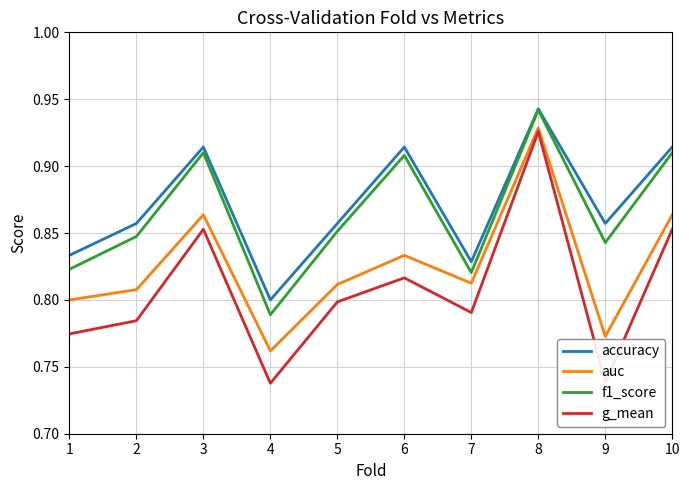

At which category does the chart reach its peak across all series?

8